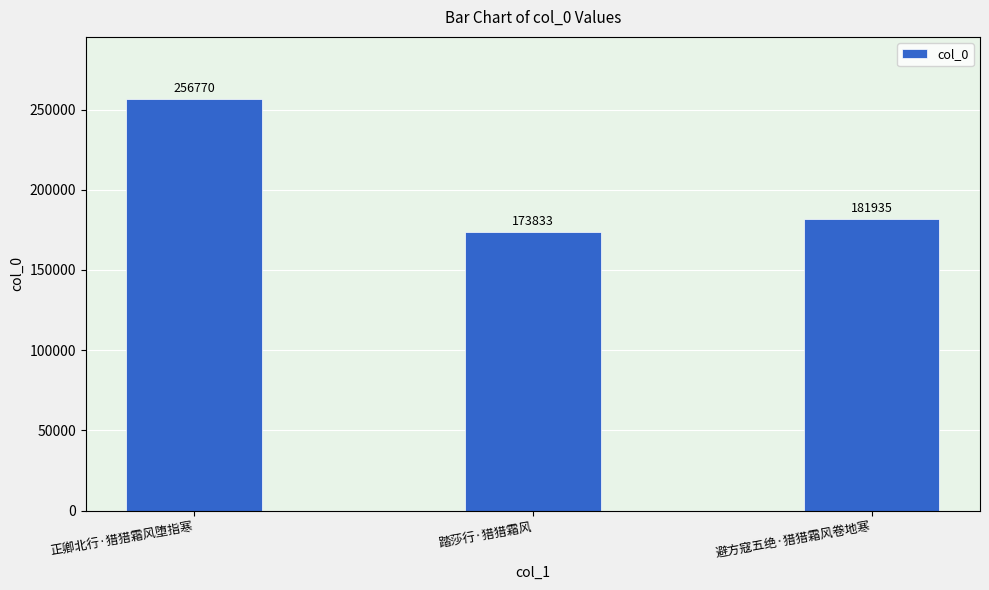

Rank the categories by value from lowest to highest.

踏莎行·猎猎霜风, 避方寇五绝·猎猎霜风卷地寒, 正卿北行·猎猎霜风堕指寒